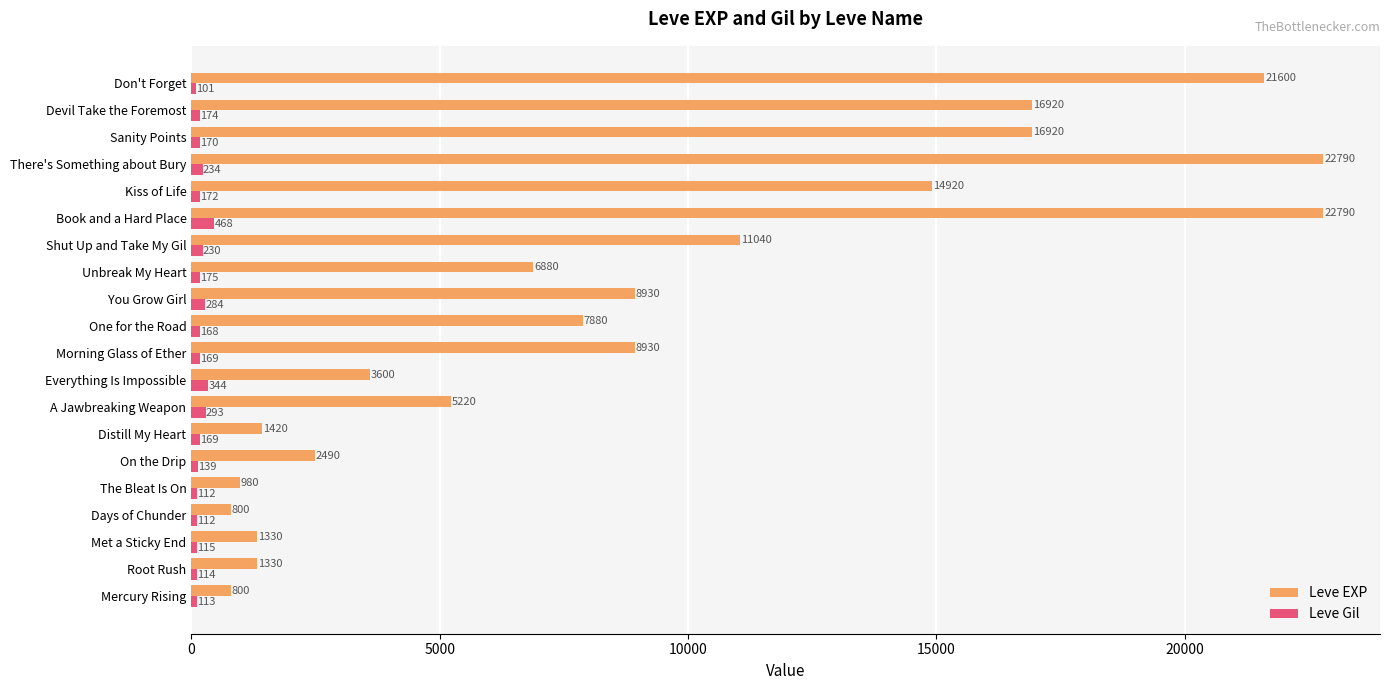

The value of Leve Gil at Days of Chunder is 112. True or false?

True